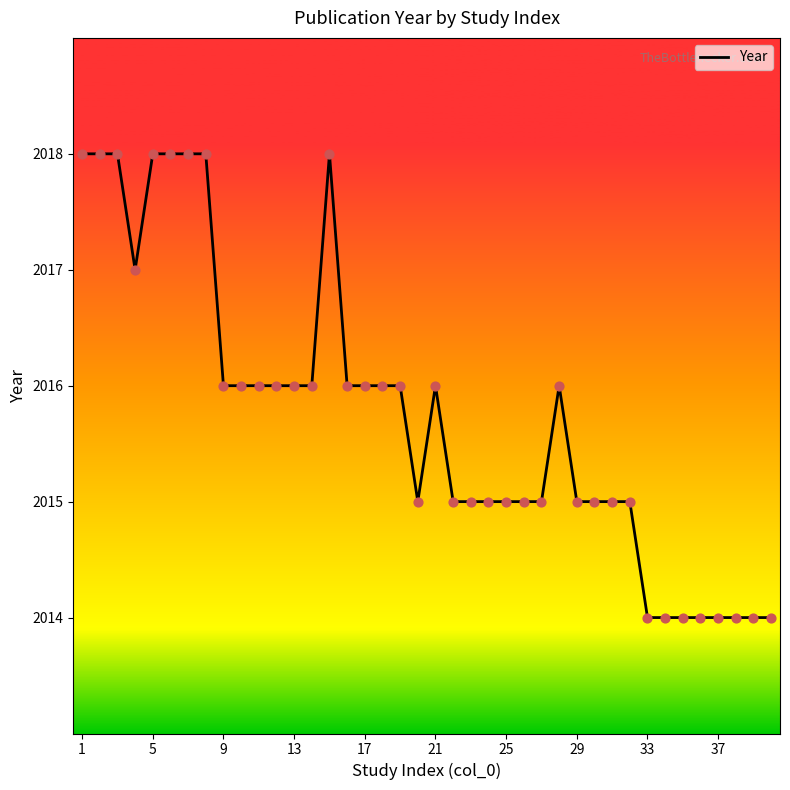

What is the minimum value shown in the chart?

2014